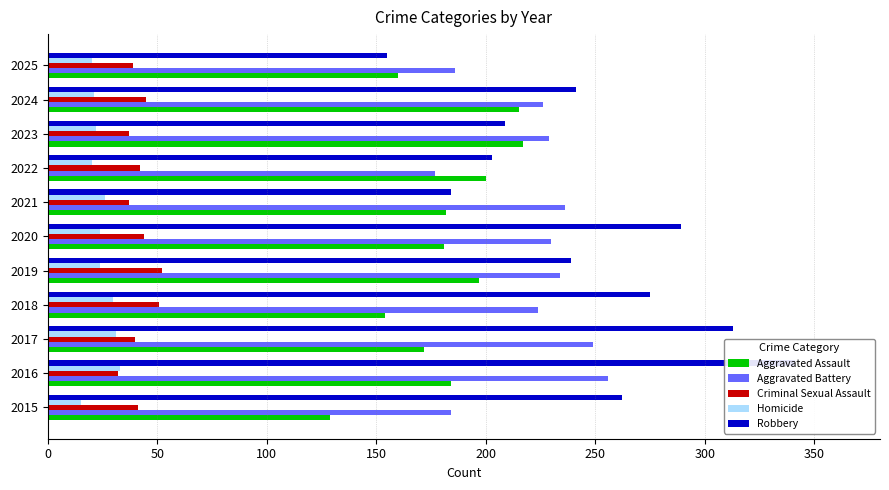

The value of Aggravated Battery at 2022 is 96. True or false?

False